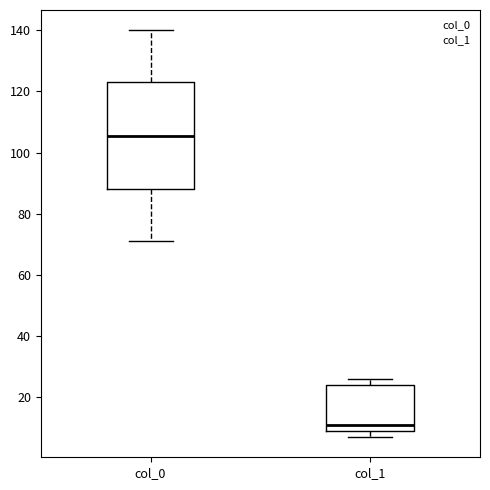

Which box's median line is the lowest?

col_1